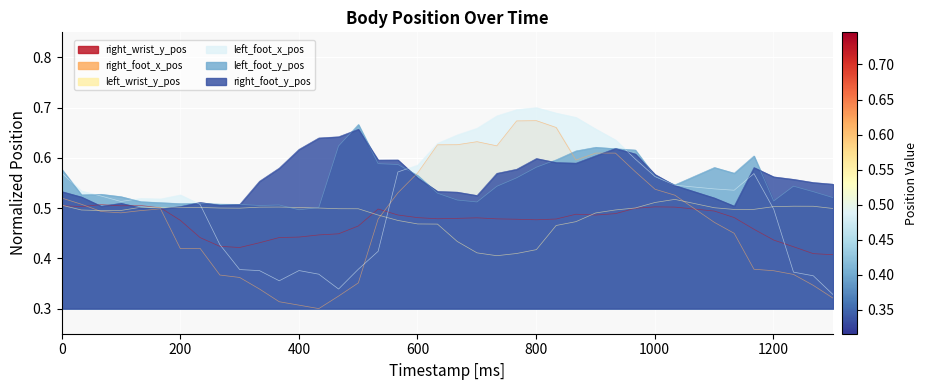

How many lines are shown in the chart?

6